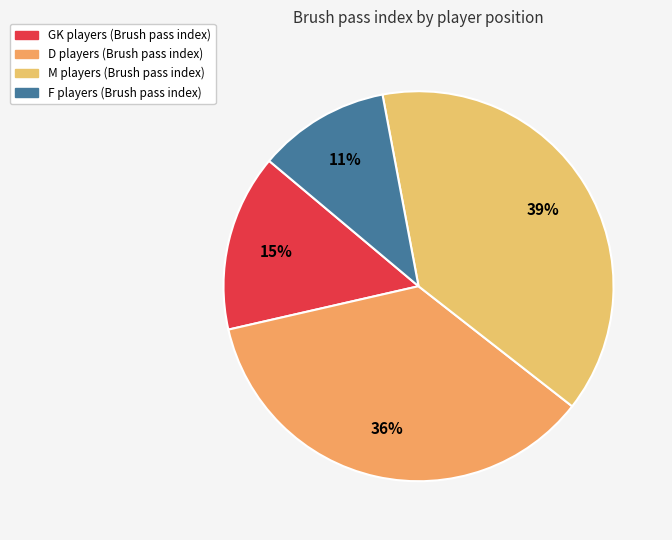

Combined, do D and F account for over 50%?

No